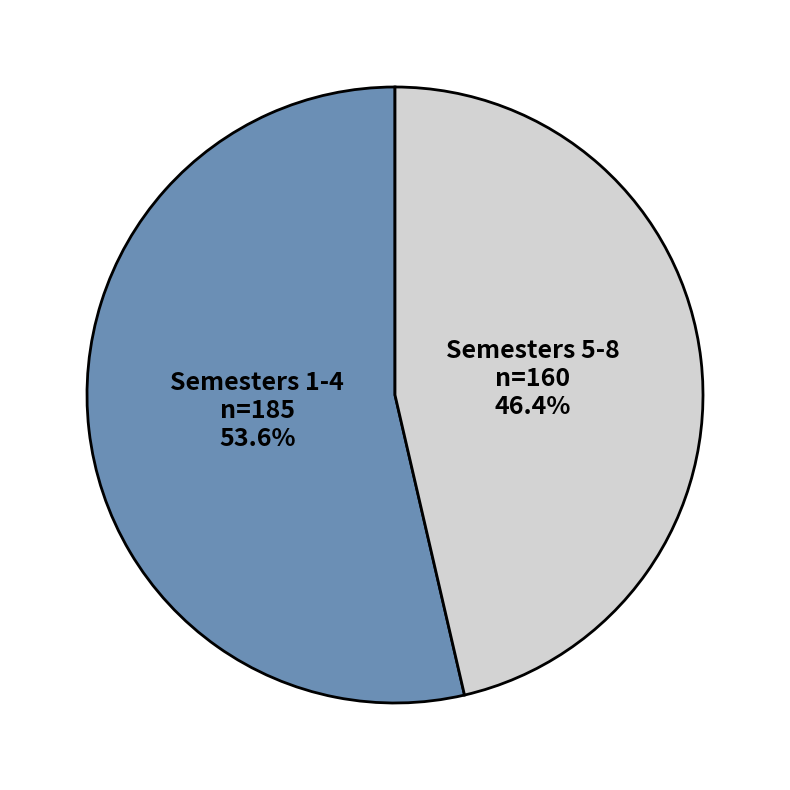

What is the largest slice in the pie chart?

Semesters 1-4